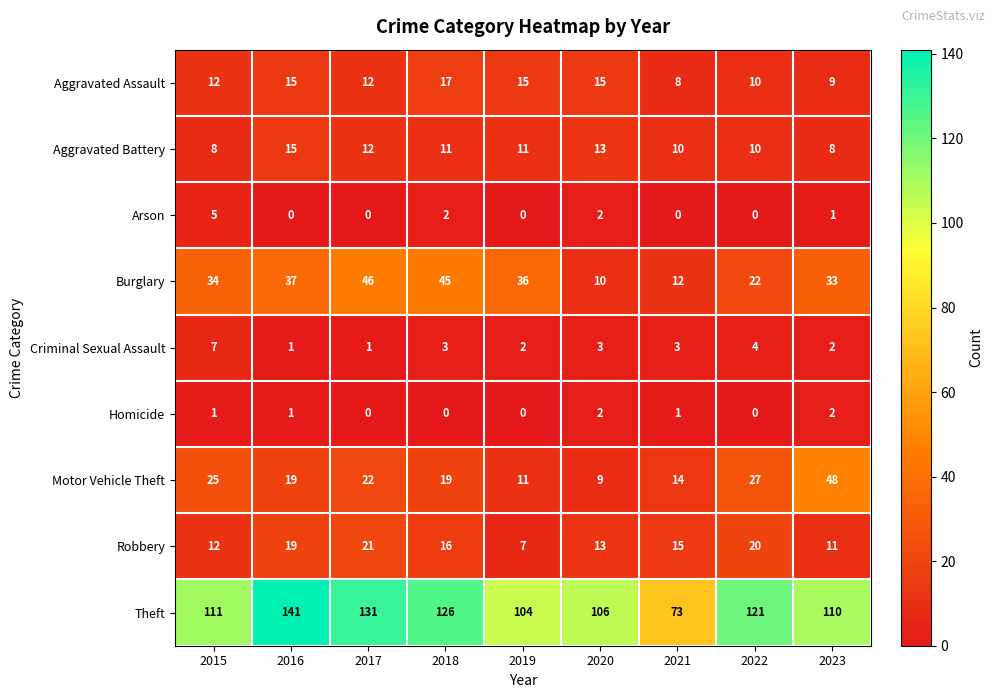

Which category has the highest value in the Criminal Sexual Assault series?

2015